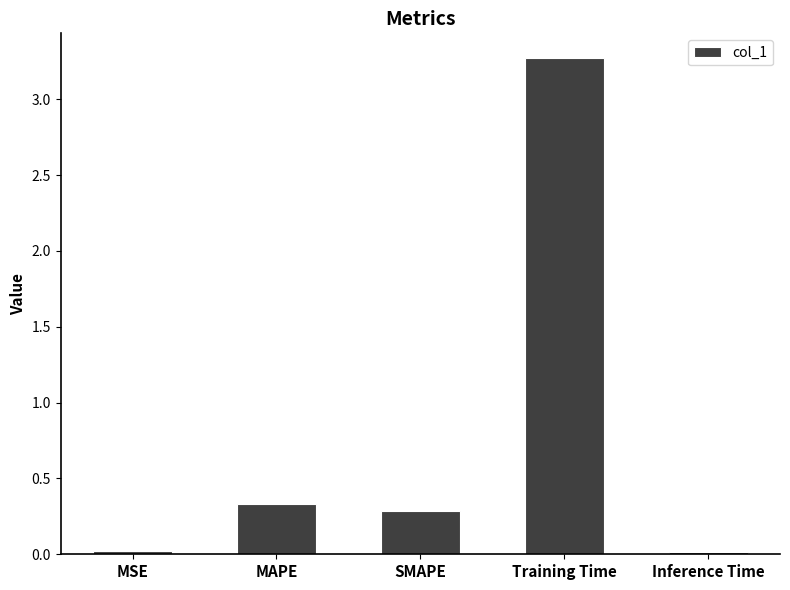

Which has a higher value, Inference Time or MAPE?

MAPE